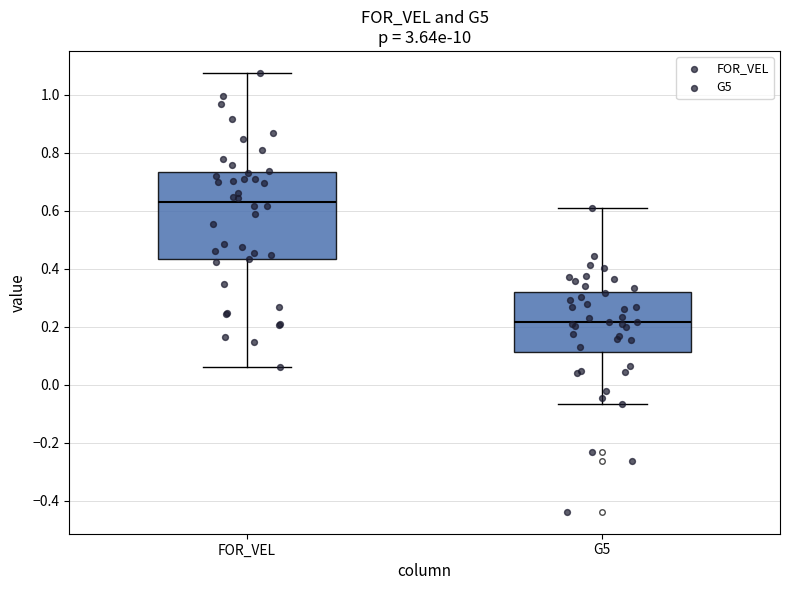

Reading left to right, read every box against the y-axis: the position of its median line, the range the box covers, and the ends of its whiskers. The values are not printed on the chart, so give them approximately, as read against the axis.

FOR_VEL: median 0.64, box 0.44 to 0.74, whiskers 0.06 to 1.08
G5: median 0.22, box 0.12 to 0.32, whiskers -0.06 to 0.60